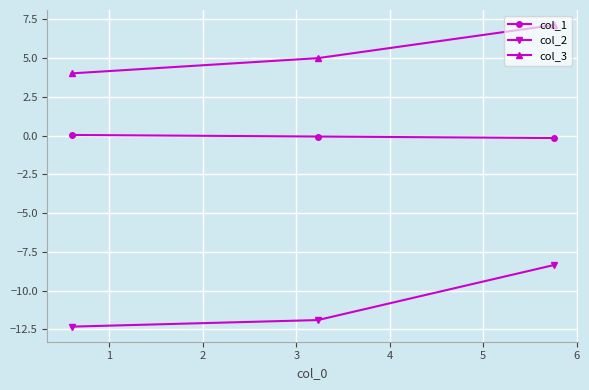

At how many categories does at least one series exceed 3?

3